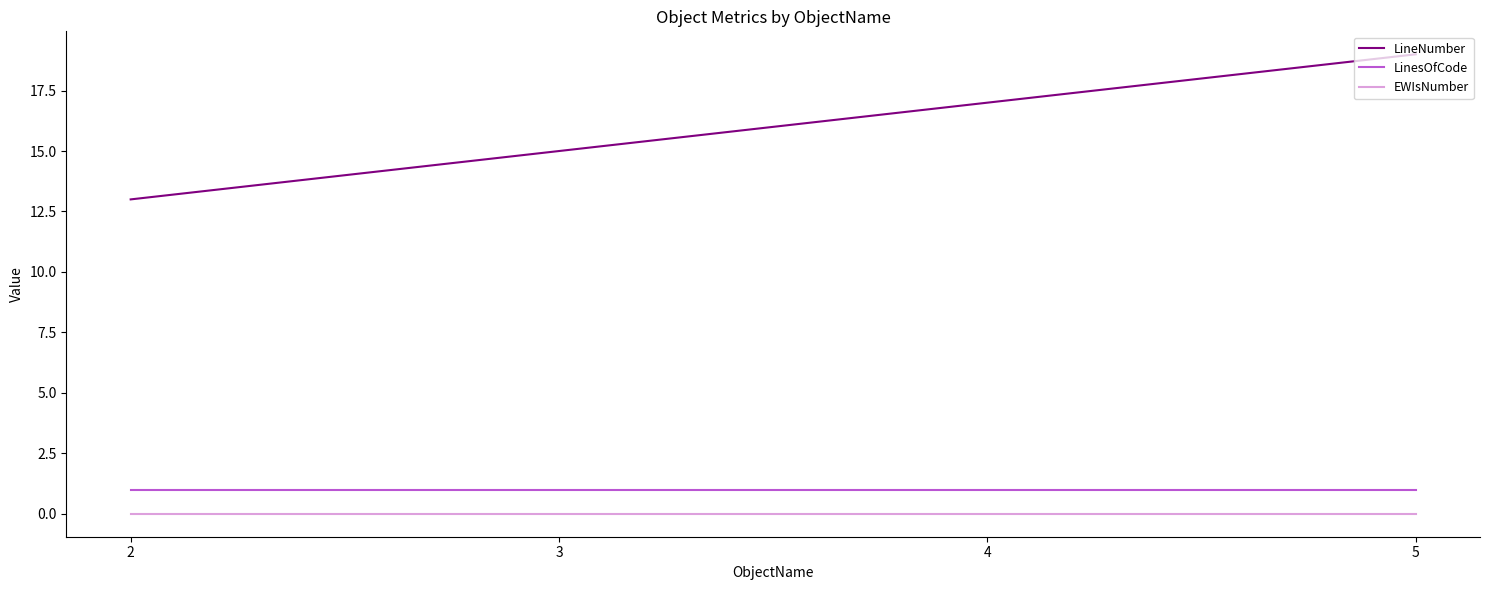

What are all the series names shown in the legend?

LineNumber, LinesOfCode, EWIsNumber